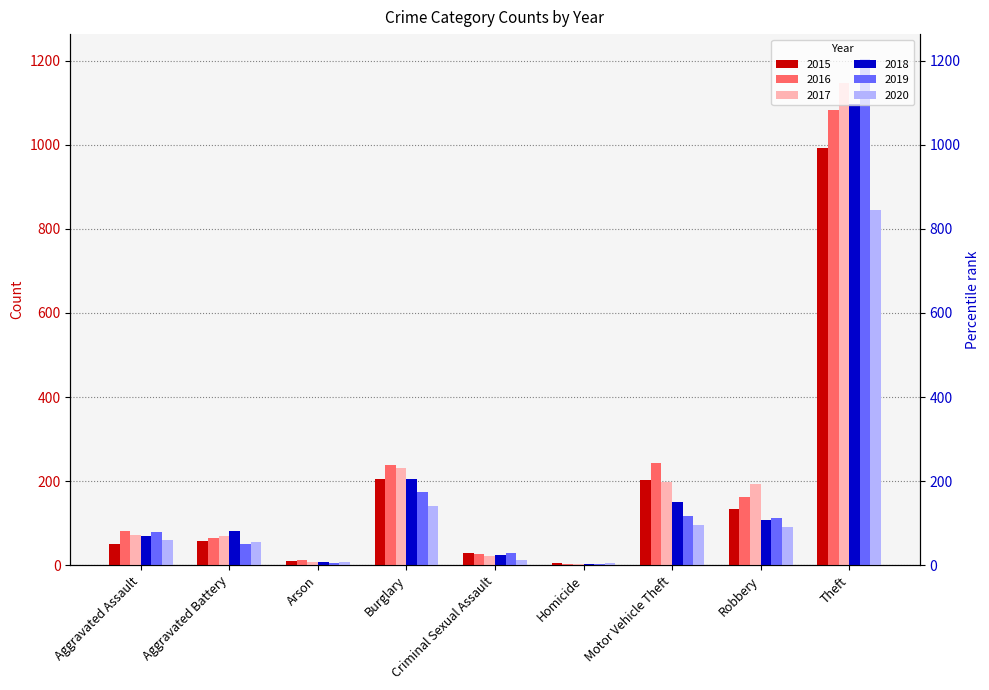

Reading left to right, extract all data points from this chart.

2015: Aggravated Assault=50	Aggravated Battery=57	Arson=9	Burglary=205	Criminal Sexual Assault=28	Homicide=5	Motor Vehicle Theft=202	Robbery=133	Theft=992
2016: Aggravated Assault=81	Aggravated Battery=64	Arson=12	Burglary=239	Criminal Sexual Assault=26	Homicide=4	Motor Vehicle Theft=244	Robbery=161	Theft=1082
2017: Aggravated Assault=71	Aggravated Battery=69	Arson=7	Burglary=230	Criminal Sexual Assault=22	Homicide=4	Motor Vehicle Theft=198	Robbery=192	Theft=1147
2018: Aggravated Assault=70	Aggravated Battery=81	Arson=7	Burglary=206	Criminal Sexual Assault=24	Homicide=4	Motor Vehicle Theft=151	Robbery=108	Theft=1096
2019: Aggravated Assault=78	Aggravated Battery=50	Arson=5	Burglary=175	Criminal Sexual Assault=29	Homicide=4	Motor Vehicle Theft=117	Robbery=113	Theft=1203
2020: Aggravated Assault=61	Aggravated Battery=55	Arson=7	Burglary=141	Criminal Sexual Assault=13	Homicide=5	Motor Vehicle Theft=95	Robbery=90	Theft=844